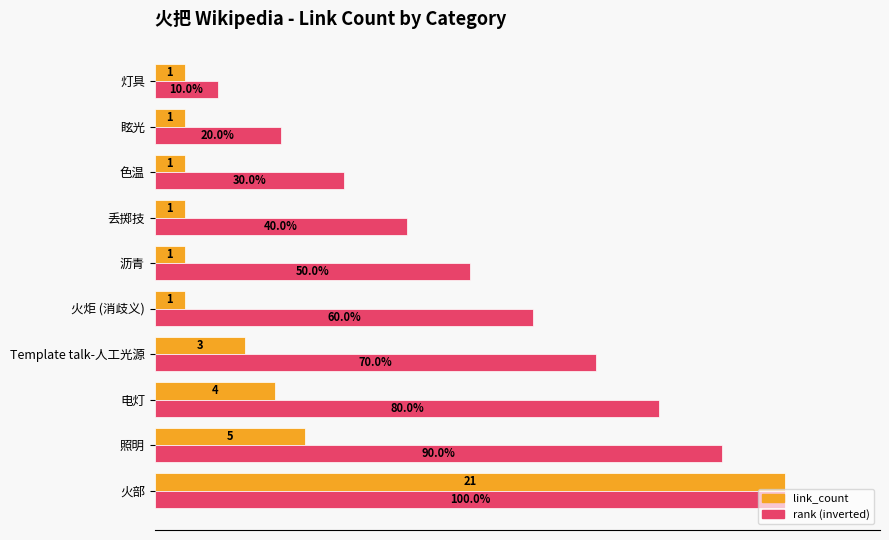

At which label does rank (inverted) reach its peak?

火部